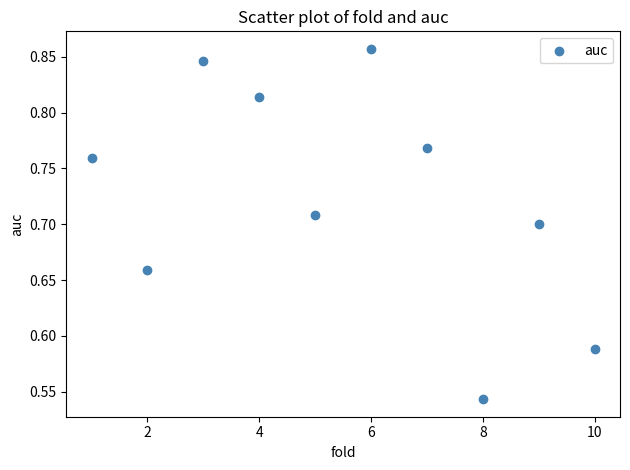

What is the average X value?

5.5